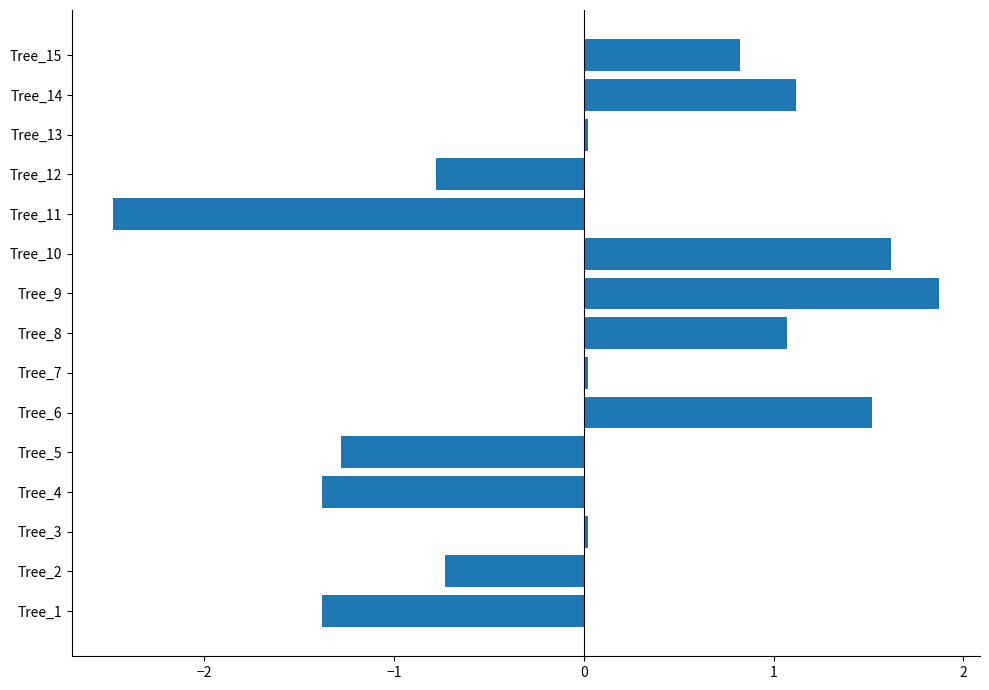

What is the smallest value displayed?

-2.5